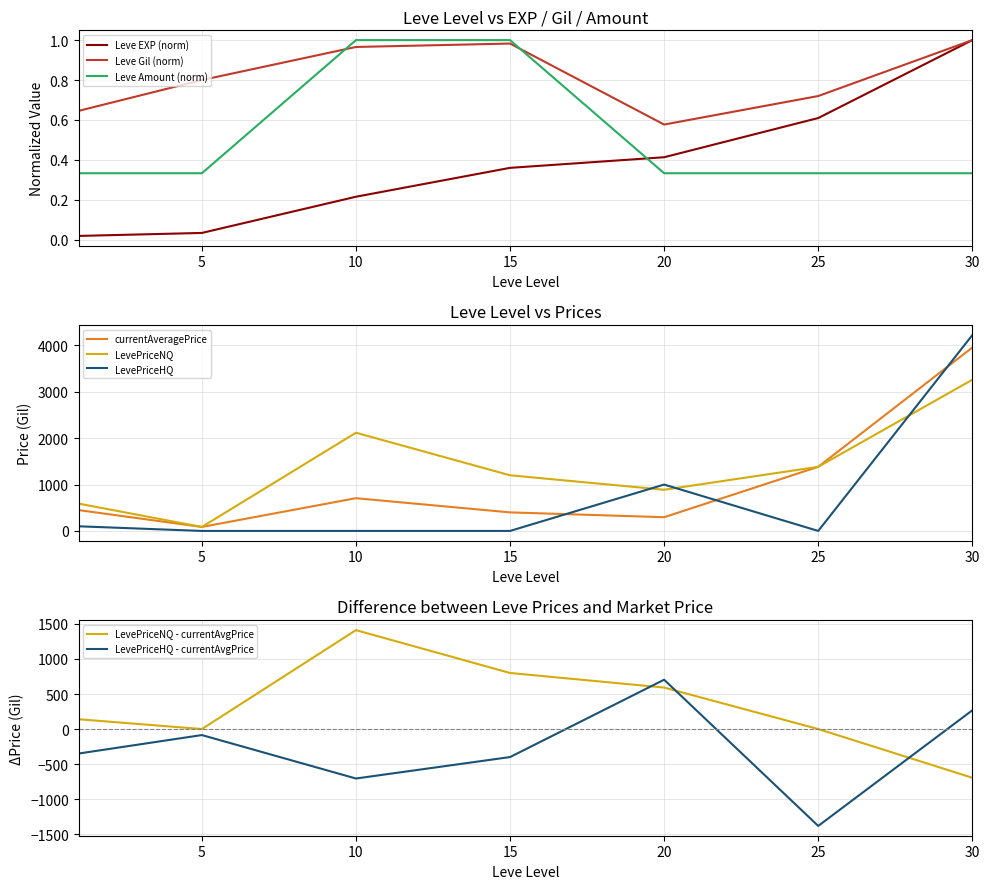

List the series in order of their peak value, highest first.

LevePriceHQ, currentAveragePrice, LevePriceNQ, Leve EXP, Leve Gil, Leve Amount